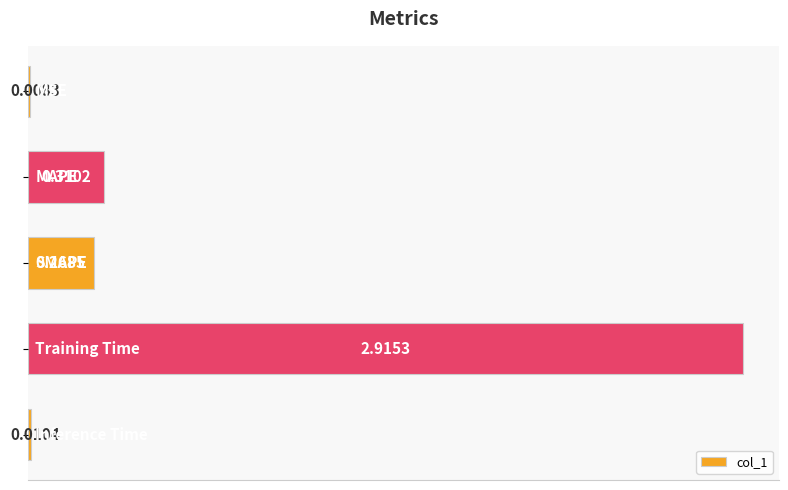

What is the sum of all values?

3.5